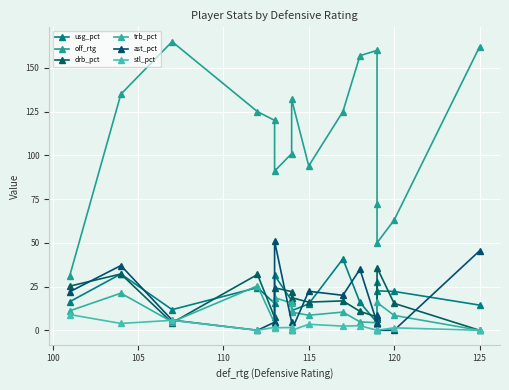

What is the greatest value displayed?

165.0